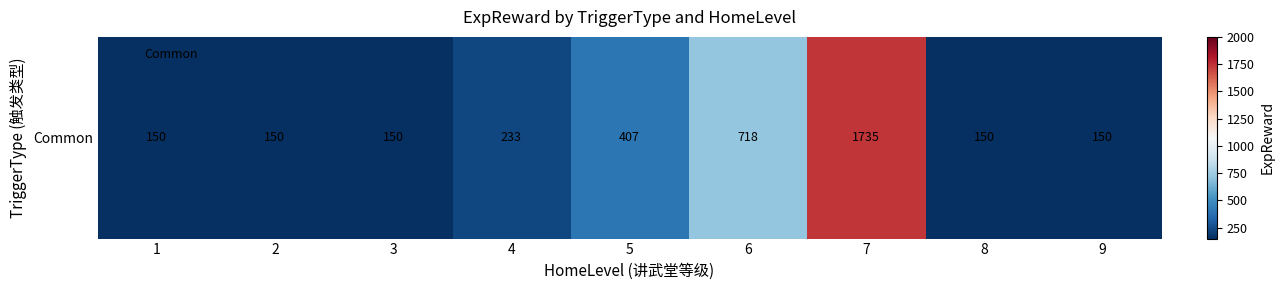

What is the ratio of the value at 9 to the value at 8?

1.0